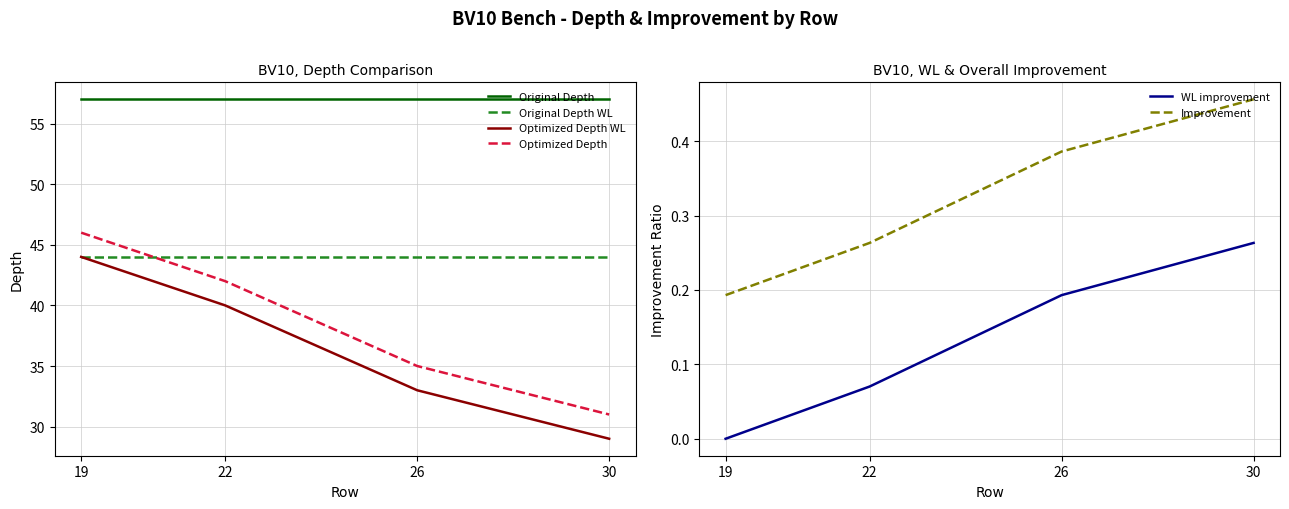

What is the value of the WL improvement point at the 4th from the left?

0.3